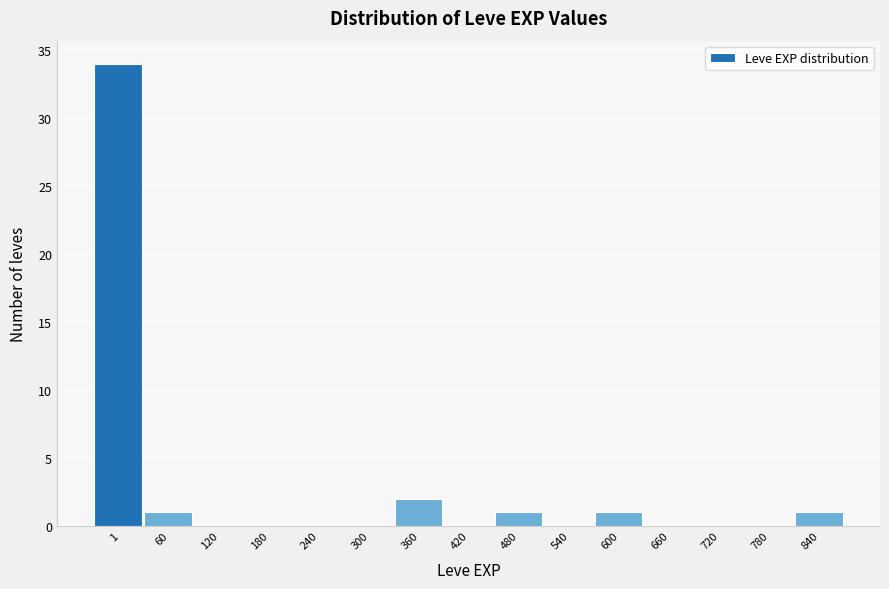

Reading left to right, extract all data points from this chart.

1=34	60=1	120=0	180=0	240=0	300=0	360=2	420=0	480=1	540=0	600=1	660=0	720=0	780=0	840=1